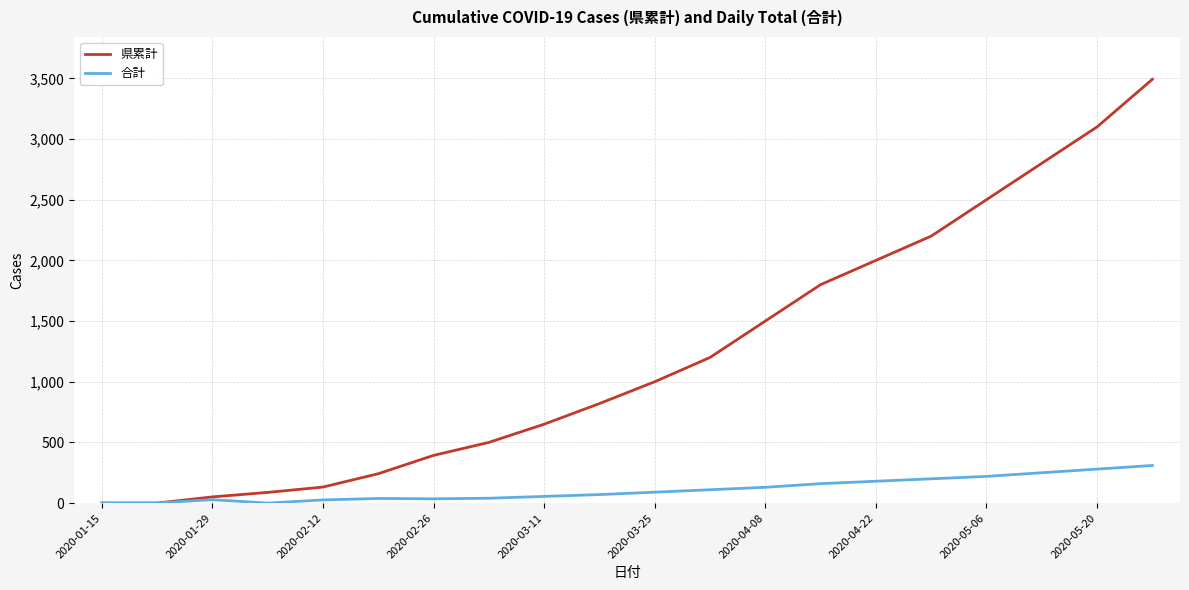

What are all the series names shown in the legend?

県累計, 合計